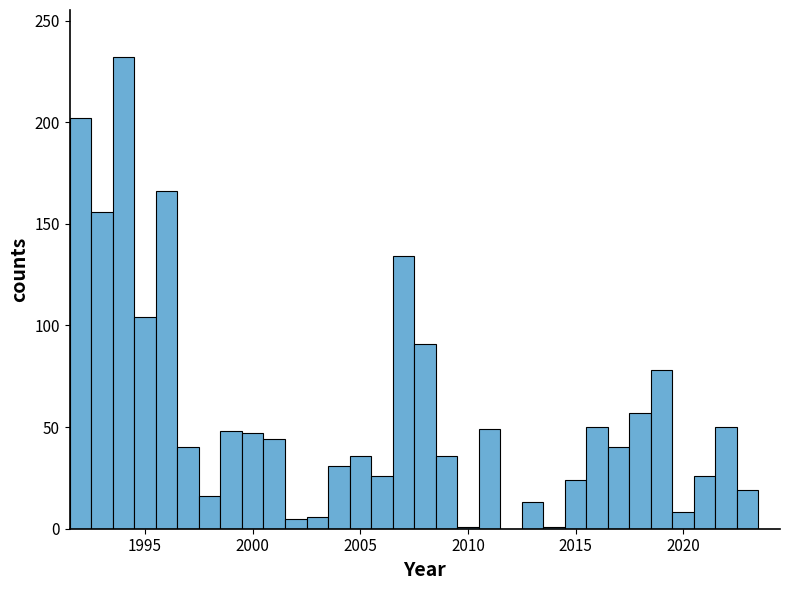

Around what value on the x-axis is the tallest bar? Give the approximate position of its centre, as read against the axis.

1994.0